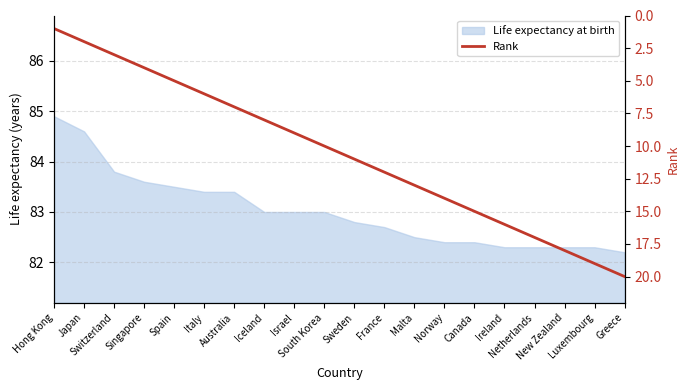

What is the greatest value displayed?

20